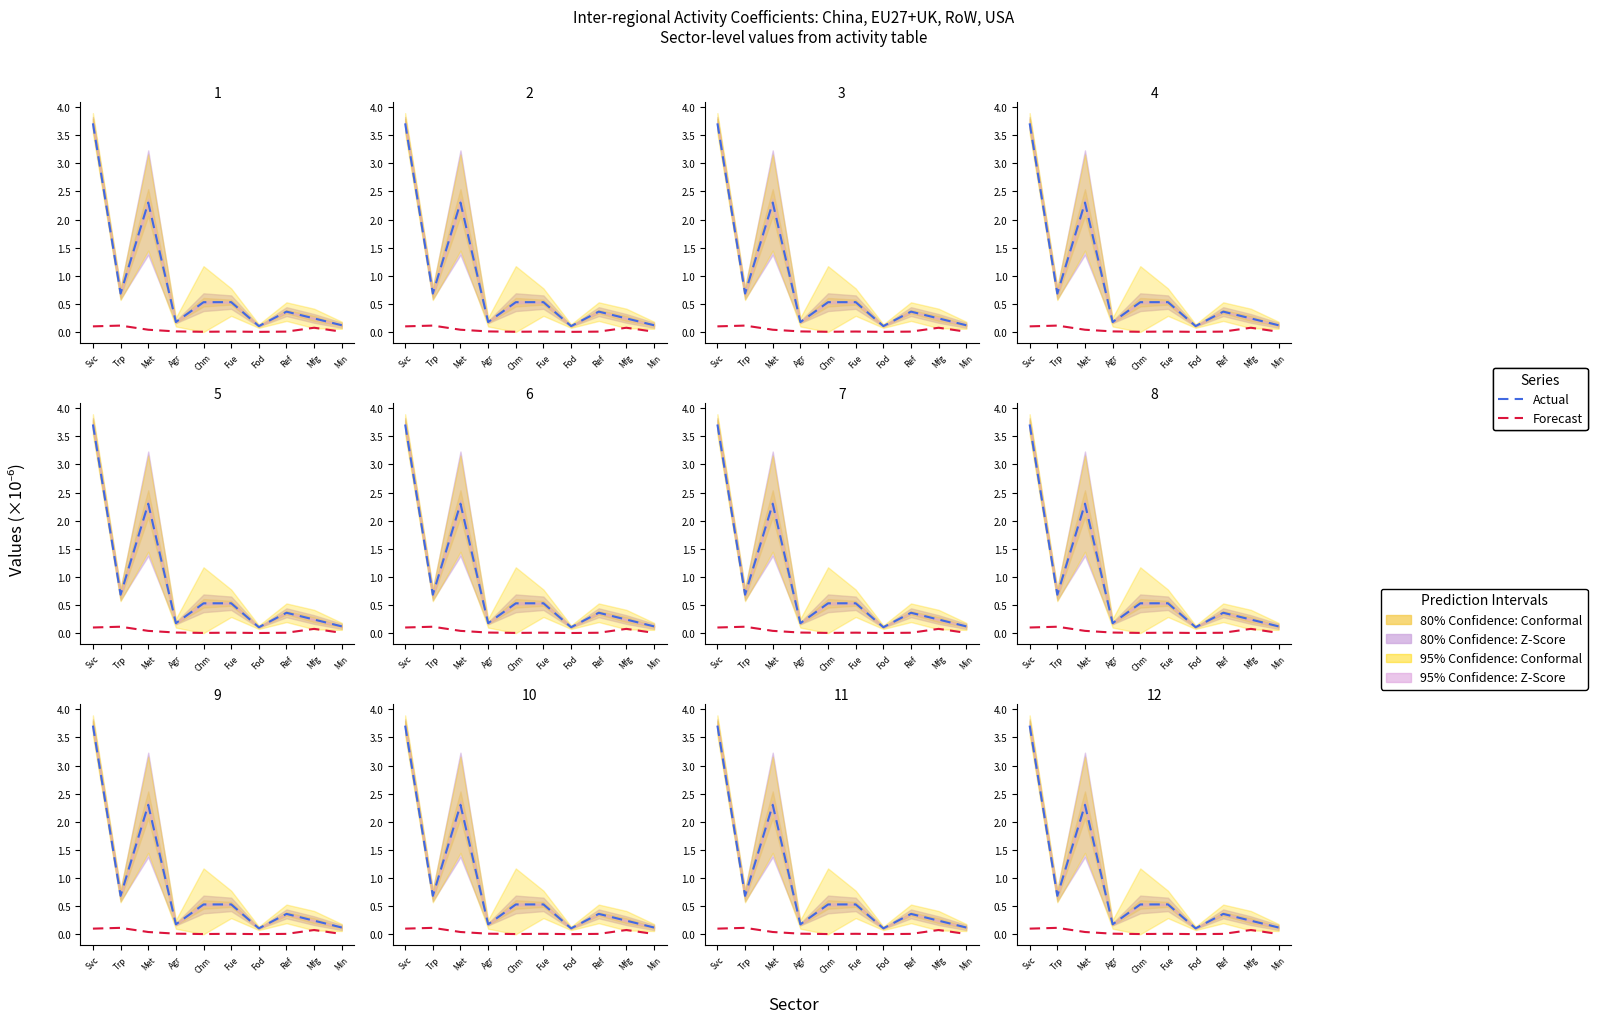

Reading left to right, extract all data points from this chart.

Actual: Svc=3.7	Trp=0.7	Met=2.3	Agr=0.2	Chm=0.5	Fue=0.5	Fod=0.1	Ref=0.4	Mfg=0.2	Min=0.1
Forecast: Svc=0.1	Trp=0.1	Met=0.0	Agr=0.0	Chm=0.0	Fue=0.0	Fod=0.0	Ref=0.0	Mfg=0.1	Min=0.0